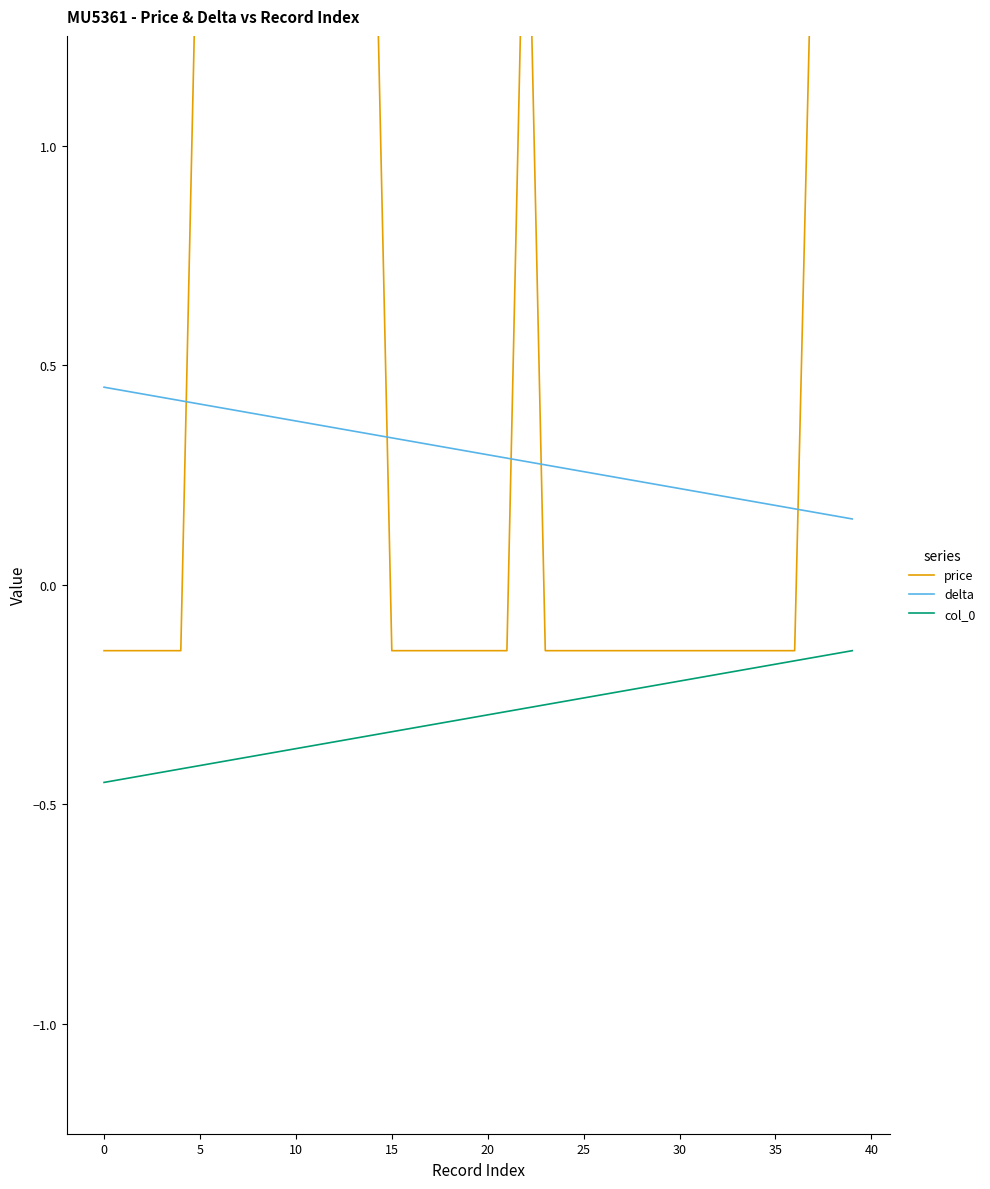

Count the number of data series in this chart.

3